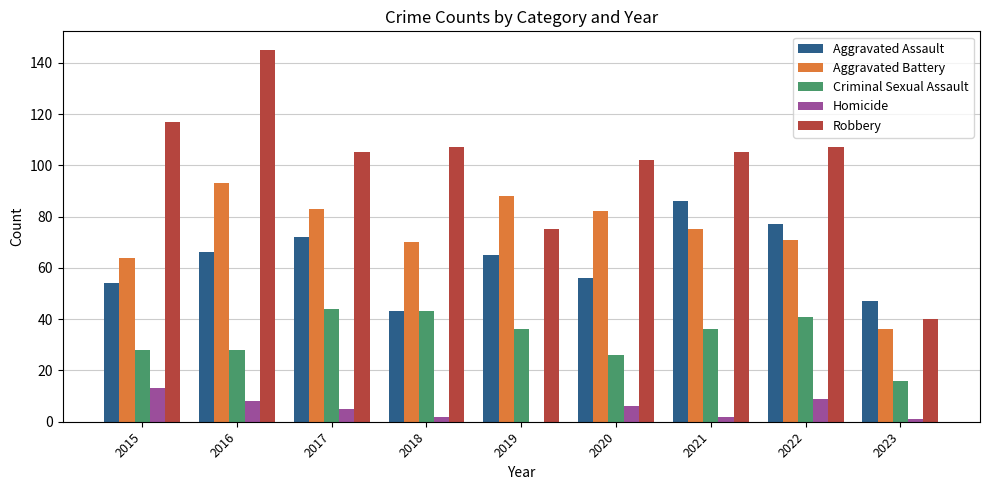

Reading right to left, extract all data points from this chart.

Aggravated Assault: 47	77	86	56	65	43	72	66	54
Aggravated Battery: 36	71	75	82	88	70	83	93	64
Criminal Sexual Assault: 16	41	36	26	36	43	44	28	28
Homicide: 1	9	2	6	0	2	5	8	13
Robbery: 40	107	105	102	75	107	105	145	117